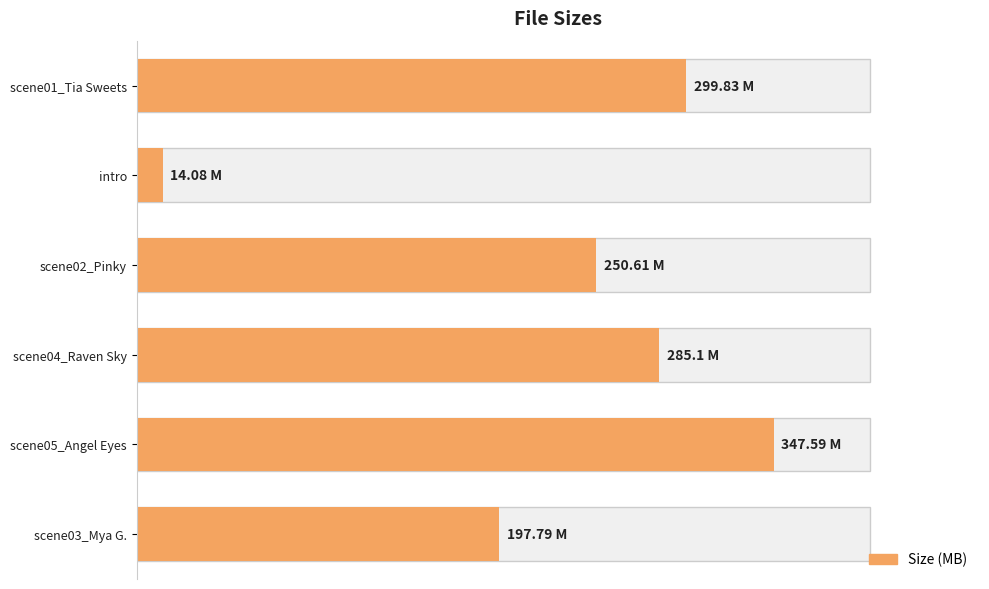

What is the value of the 2nd bar from the left?

14.1